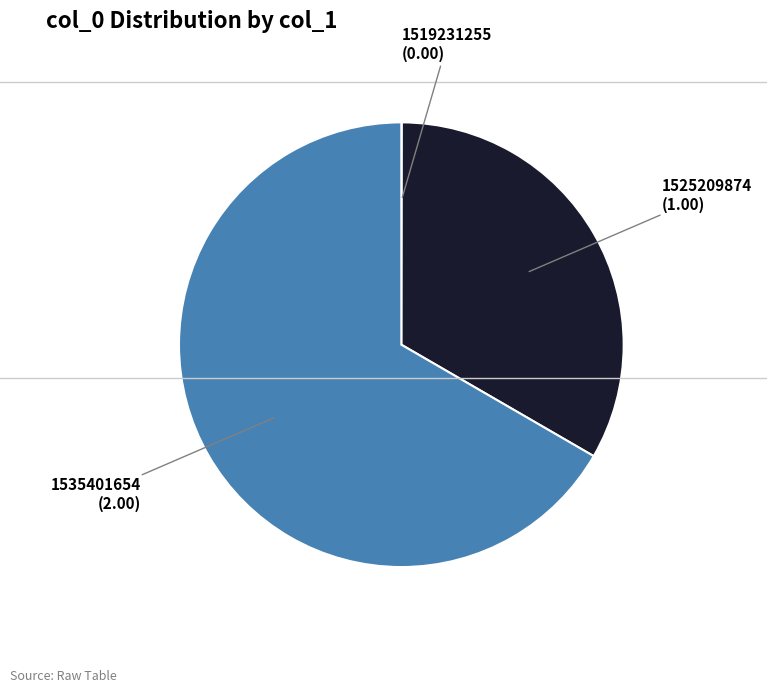

Is there a majority slice in this chart?

Yes